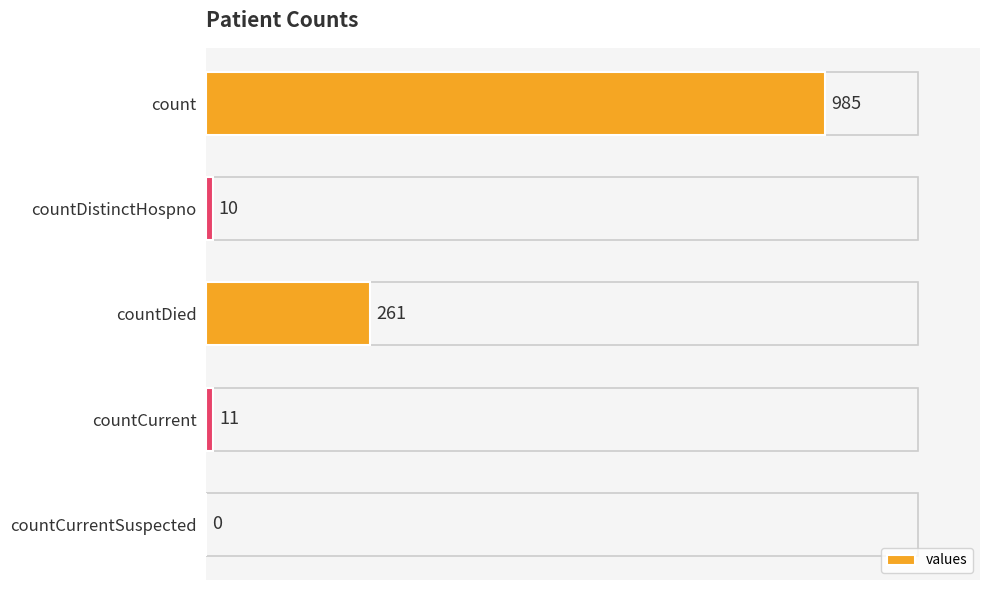

What is the sum of all values?

1267